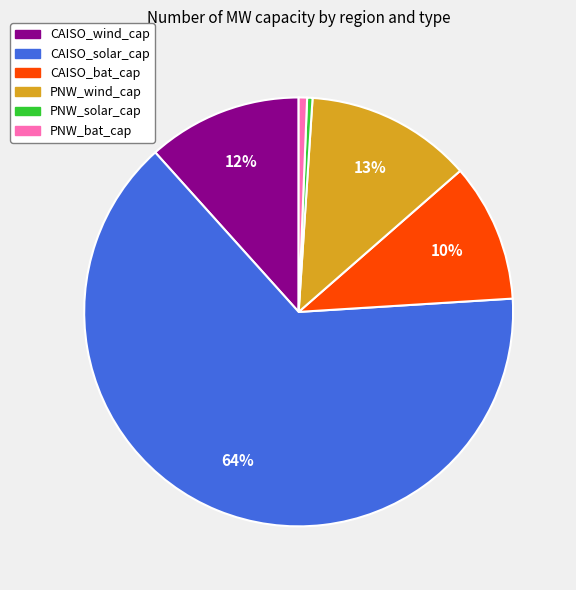

To the nearest percent, what is the combined percentage of PNW_bat_cap and PNW_solar_cap?

1%